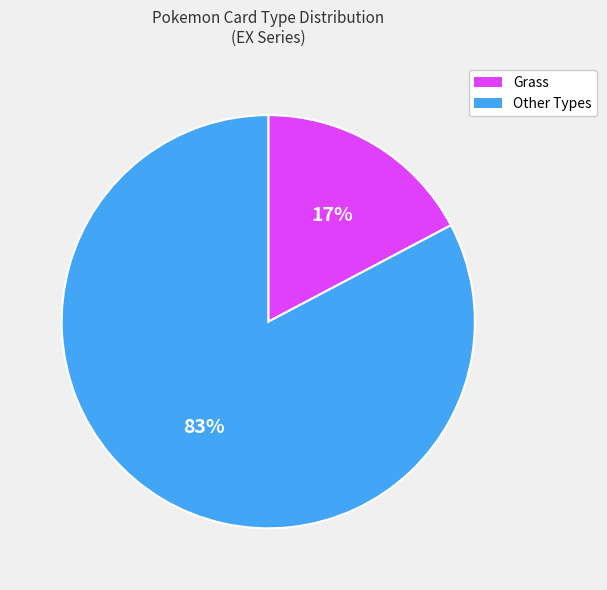

Is there any slice that represents more than half of the pie?

Yes